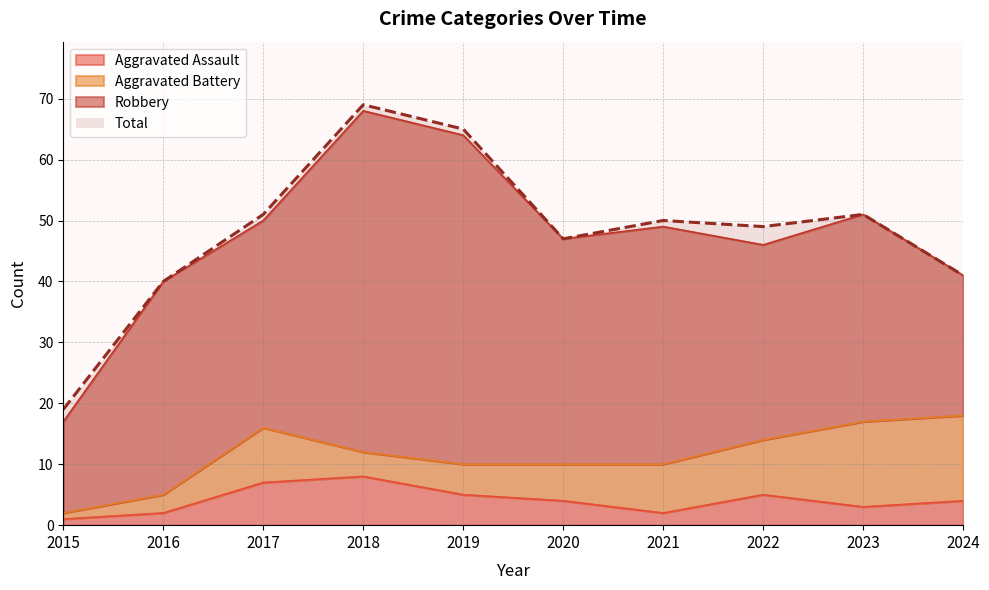

At which category is the sum across all series the highest?

2018